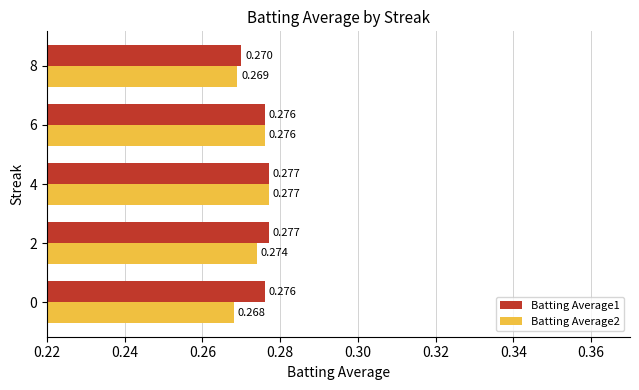

List the series in order of their overall mean, lowest first.

Batting Average2, Batting Average1